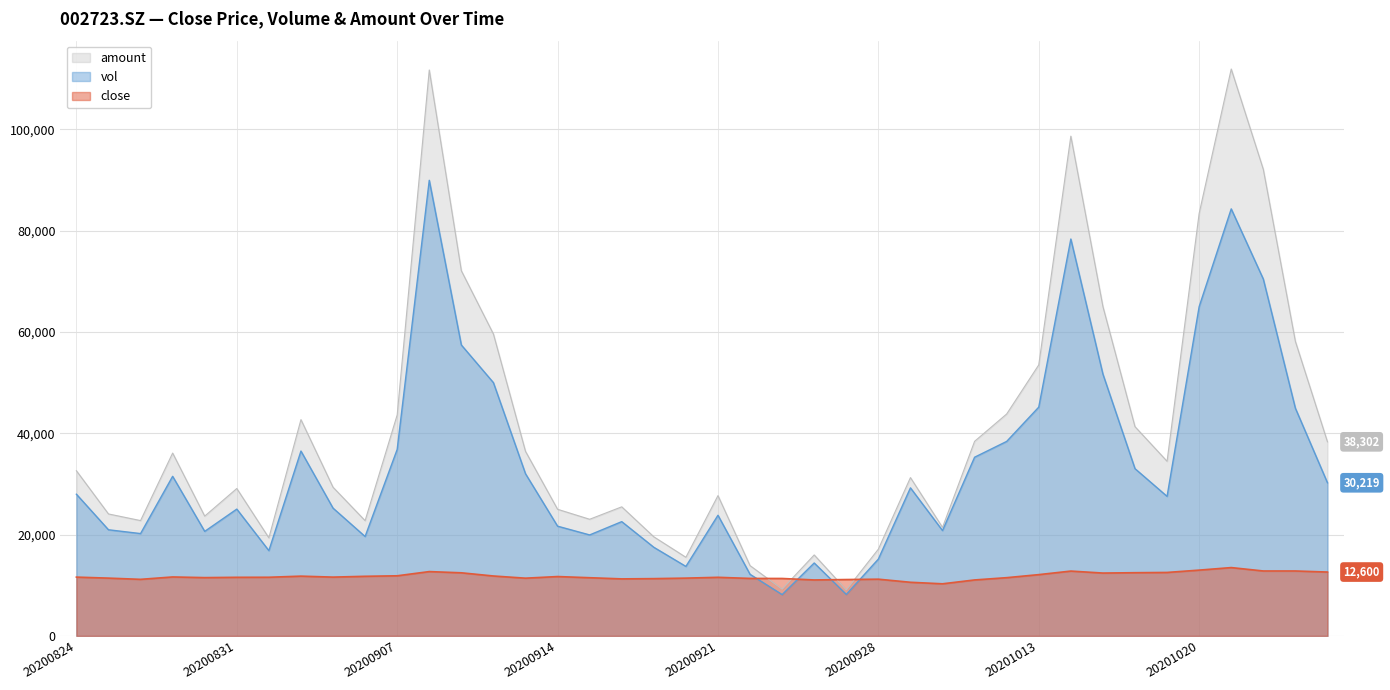

Reading left to right, what are all the values shown in this chart?

close: 20200824=11600.0	20200825=11400.0	20200826=11160.0	20200827=11630.0	20200828=11500.0	20200831=11560.0	20200901=11570.0	20200902=11790.0	20200903=11600.0	20200904=11760.0	20200907=11860.0	20200908=12690.0	20200909=12450.0	20200910=11820.0	20200911=11390.0	20200914=11710.0	20200915=11480.0	20200916=11250.0	20200917=11300.0	20200918=11400.0	20200921=11560.0	20200922=11340.0	20200923=11330.0	20200924=11040.0	20200925=11120.0	20200928=11190.0	20200929=10580.0	20200930=10280.0	20201009=11040.0	20201012=11490.0	20201013=12090.0	20201014=12790.0	20201015=12400.0	20201016=12470.0	20201019=12520.0	20201020=12980.0	20201021=13480.0	20201022=12810.0	20201023=12810.0	20201026=12600.0
vol: 20200824=27962.0	20200825=20942.0	20200826=20191.0	20200827=31492.0	20200828=20626.0	20200831=25022.0	20200901=16825.0	20200902=36479.0	20200903=25215.0	20200904=19611.0	20200907=36802.0	20200908=89921.5	20200909=57413.8	20200910=49981.5	20200911=32000.0	20200914=21652.1	20200915=19924.0	20200916=22547.8	20200917=17487.3	20200918=13709.0	20200921=23809.0	20200922=12151.5	20200923=8149.0	20200924=14387.0	20200925=8187.1	20200928=15156.0	20200929=29216.0	20200930=20785.0	20201009=35261.0	20201012=38381.0	20201013=45148.0	20201014=78331.5	20201015=51674.0	20201016=33006.0	20201019=27533.4	20201020=64974.9	20201021=84279.0	20201022=70428.0	20201023=44933.0	20201026=30219.0
amount: 20200824=32593.5	20200825=24065.7	20200826=22756.9	20200827=36084.1	20200828=23637.2	20200831=29086.2	20200901=19348.3	20200902=42685.5	20200903=29340.8	20200904=22742.2	20200907=43613.6	20200908=111692.7	20200909=72068.3	20200910=59581.3	20200911=36422.5	20200914=24986.9	20200915=23016.4	20200916=25470.9	20200917=19554.5	20200918=15514.0	20200921=27682.5	20200922=13867.6	20200923=9219.4	20200924=15976.5	20200925=9069.4	20200928=17115.5	20200929=31242.2	20200930=21414.0	20201009=38401.2	20201012=43795.3	20201013=53483.1	20201014=98635.4	20201015=65004.4	20201016=41292.2	20201019=34461.8	20201020=83382.2	20201021=111885.3	20201022=92082.2	20201023=58124.2	20201026=38302.1